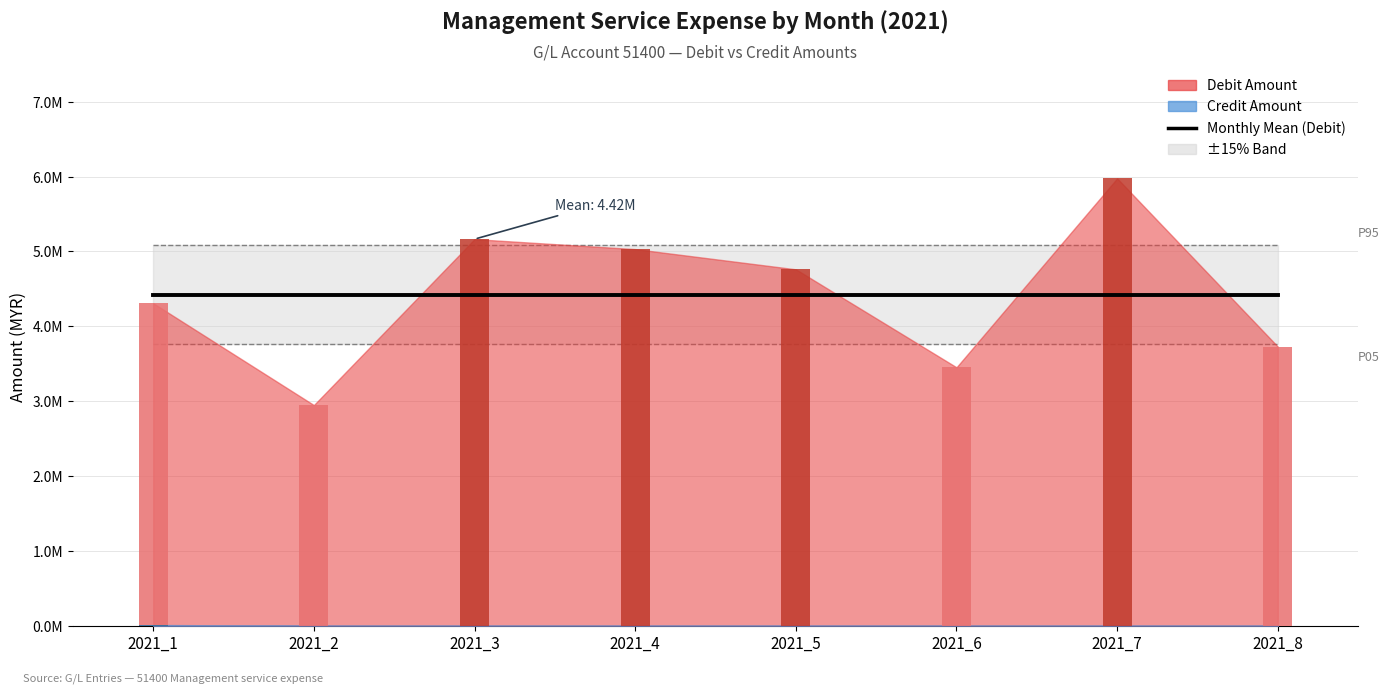

At which category is the sum across all series the highest?

2021_7